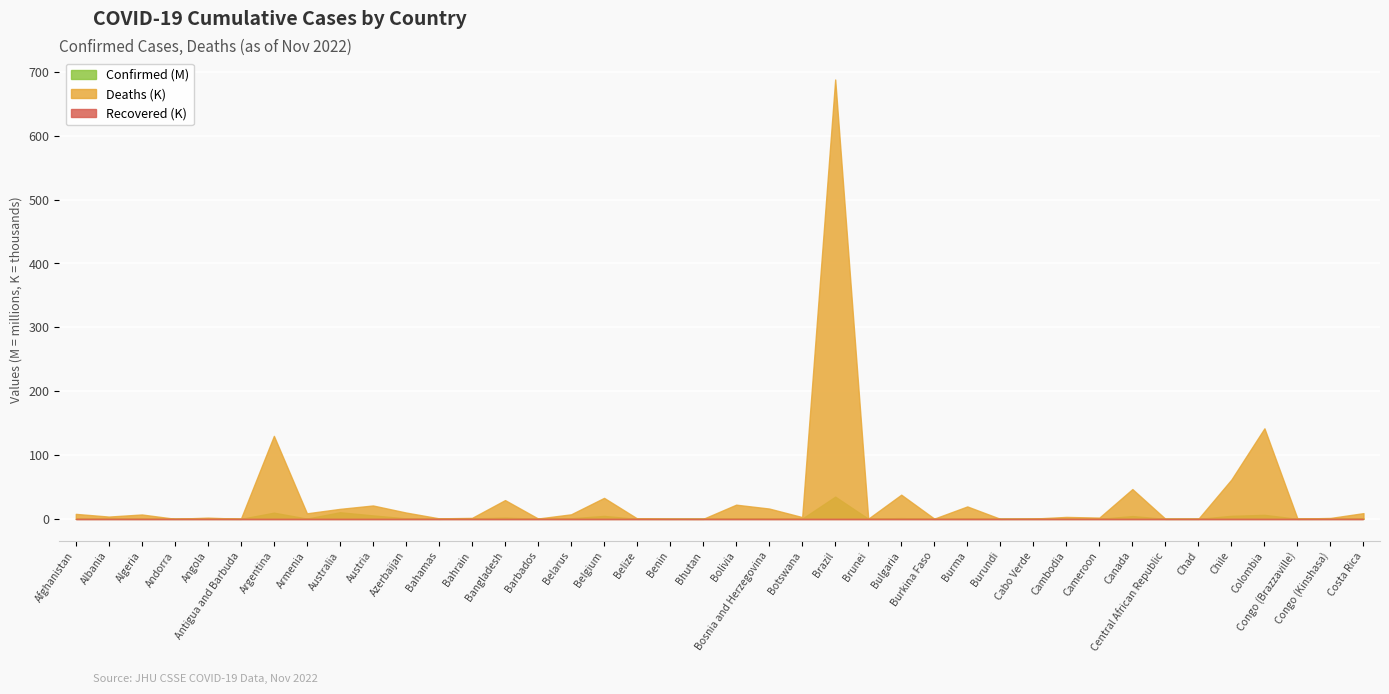

Reading left to right, list all the values displayed in this chart.

Confirmed: Afghanistan=203063	Albania=332966	Algeria=270838	Andorra=46535	Angola=103131	Antigua and Barbuda=9106	Argentina=9718875	Armenia=445242	Australia=10379442	Austria=5439567	Azerbaijan=823258	Bahamas=37386	Bahrain=690187	Bangladesh=2035240	Barbados=103014	Belarus=994037	Belgium=4612239	Belize=68943	Benin=27782	Bhutan=62380	Bolivia=1109447	Bosnia and Herzegovina=399963	Botswana=326344	Brazil=34828749	Brunei=237656	Bulgaria=1279082	Burkina Faso=21631	Burma=631716	Burundi=50470	Cabo Verde=62397	Cambodia=137991	Cameroon=123629	Canada=4368845	Central African Republic=15260	Chad=7627	Chile=4760186	Colombia=6309716	Congo (Brazzaville)=24837	Congo (Kinshasa)=93086	Costa Rica=1133096
Deaths: Afghanistan=7822	Albania=3593	Algeria=6881	Andorra=155	Angola=1917	Antigua and Barbuda=146	Argentina=129991	Armenia=8709	Australia=15665	Austria=20981	Azerbaijan=9944	Bahamas=833	Bahrain=1528	Bangladesh=29423	Barbados=560	Belarus=7118	Belgium=32902	Belize=687	Benin=163	Bhutan=21	Bolivia=22239	Bosnia and Herzegovina=16174	Botswana=2790	Brazil=688157	Brunei=225	Bulgaria=37880	Burkina Faso=387	Burma=19482	Burundi=38	Cabo Verde=410	Cambodia=3056	Cameroon=1960	Canada=46674	Central African Republic=113	Chad=194	Chile=61677	Colombia=141837	Congo (Brazzaville)=386	Congo (Kinshasa)=1445	Costa Rica=8990
Recovered: Afghanistan=0	Albania=0	Algeria=0	Andorra=0	Angola=0	Antigua and Barbuda=0	Argentina=0	Armenia=0	Australia=0	Austria=0	Azerbaijan=0	Bahamas=0	Bahrain=0	Bangladesh=0	Barbados=0	Belarus=0	Belgium=0	Belize=0	Benin=0	Bhutan=0	Bolivia=0	Bosnia and Herzegovina=0	Botswana=0	Brazil=0	Brunei=0	Bulgaria=0	Burkina Faso=0	Burma=0	Burundi=0	Cabo Verde=0	Cambodia=0	Cameroon=0	Canada=0	Central African Republic=0	Chad=0	Chile=0	Colombia=0	Congo (Brazzaville)=0	Congo (Kinshasa)=0	Costa Rica=0